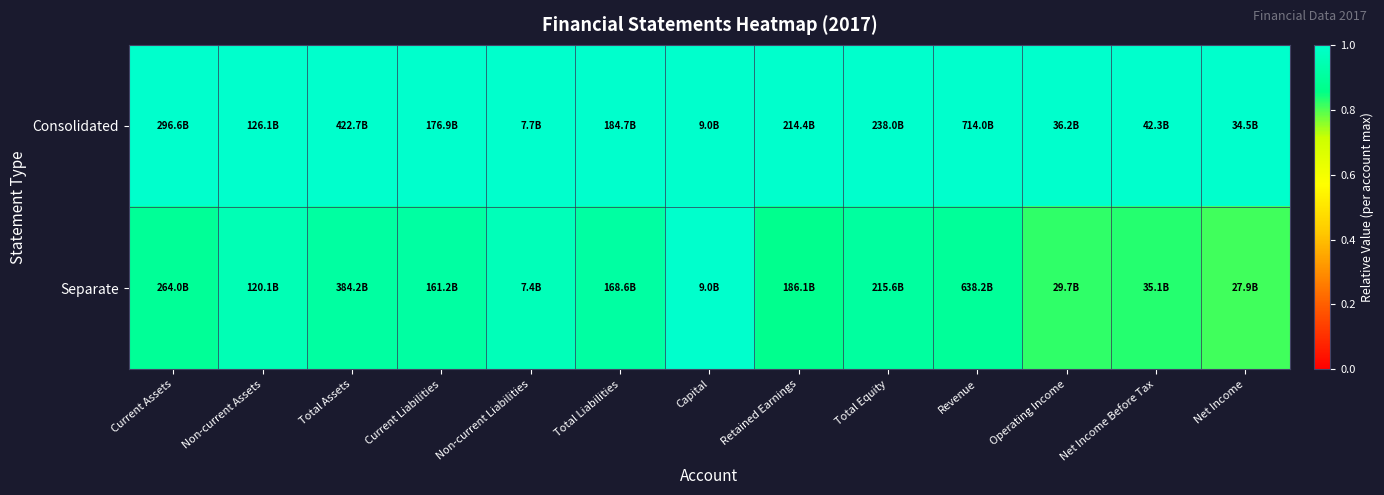

Rank the series by their average value, from highest to lowest.

Consolidated, Separate